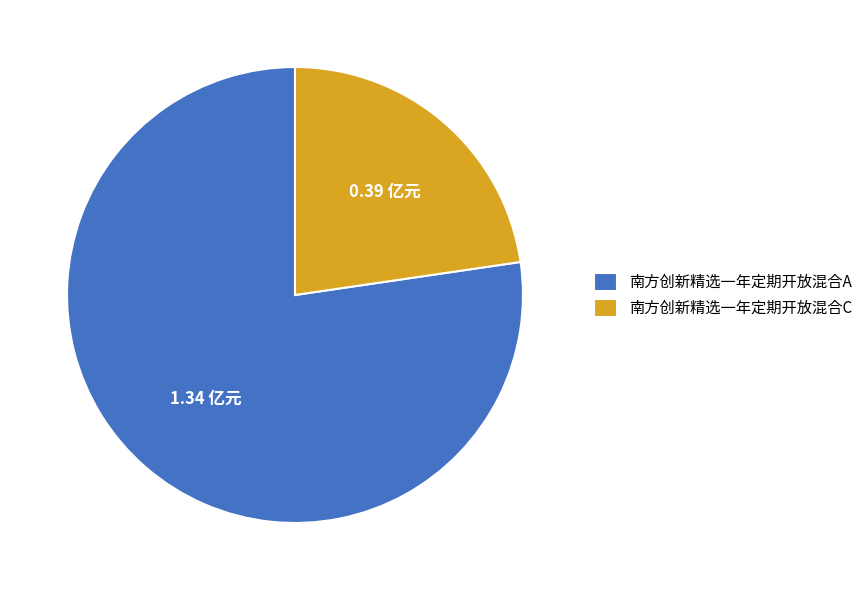

What is the smallest slice in the pie chart?

南方创新精选一年定期开放混合C